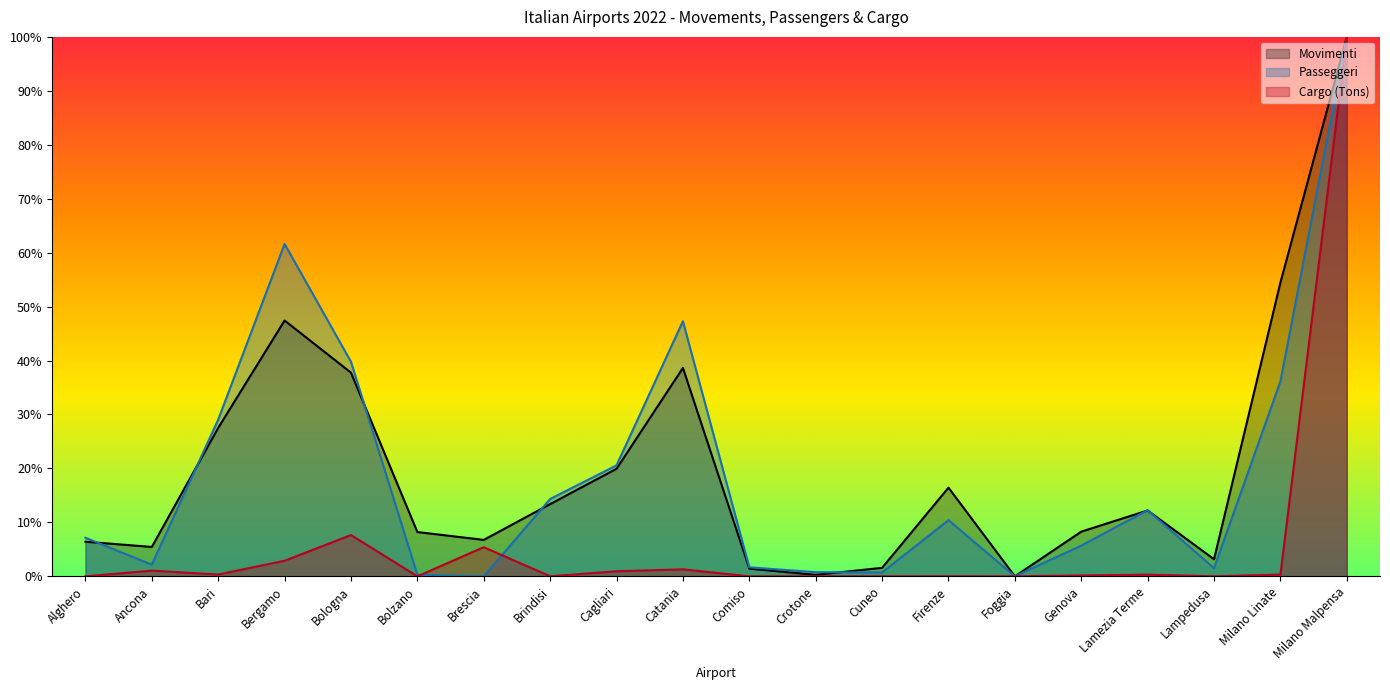

What is the difference between the Movimenti values at Catania and Cuneo?

37.1